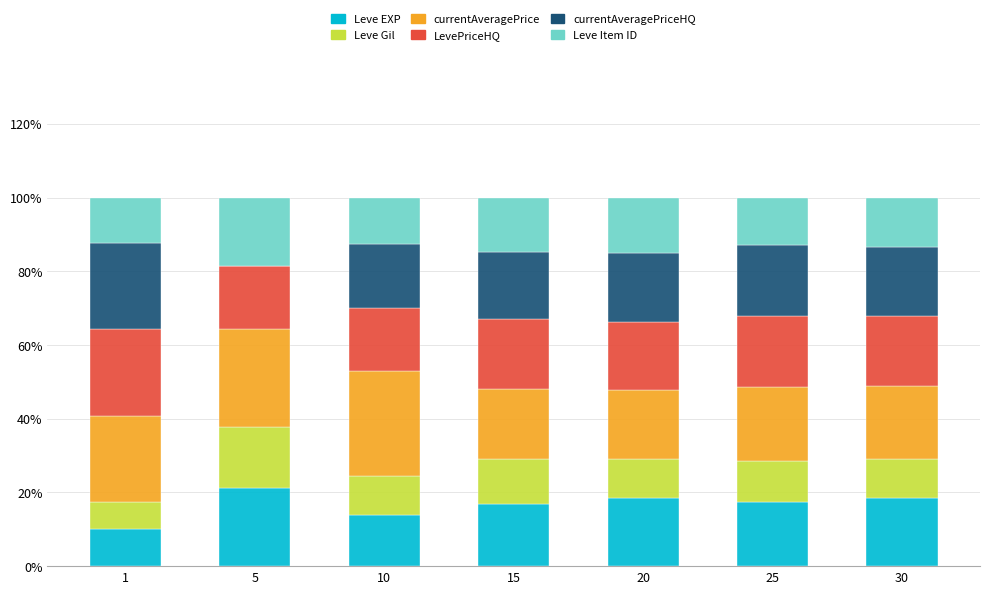

What is the total value across all series at 15?

100.0